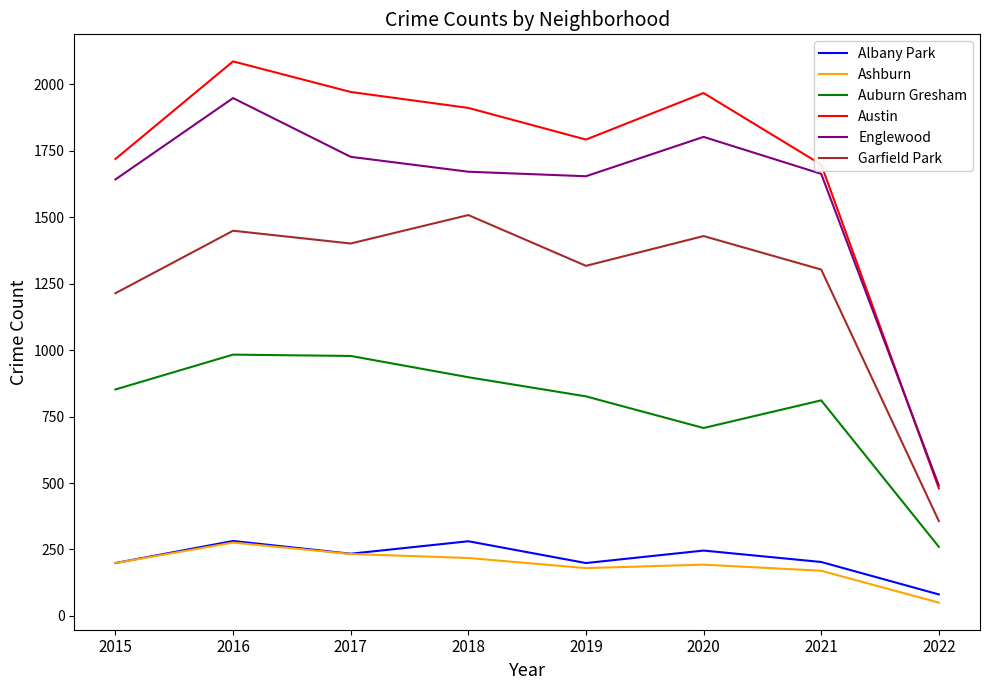

What is the difference between the second highest and minimum values in the Albany Park series?

200